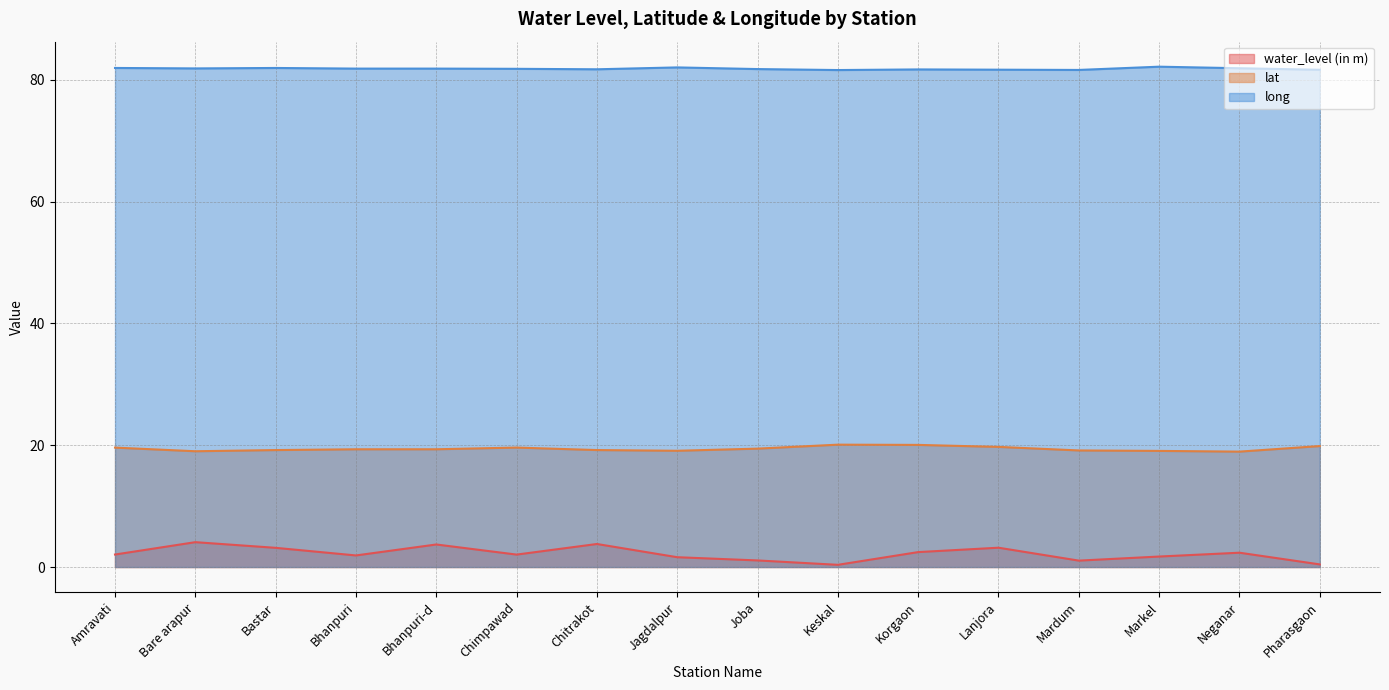

Which category has the lowest value across all series?

Keskal